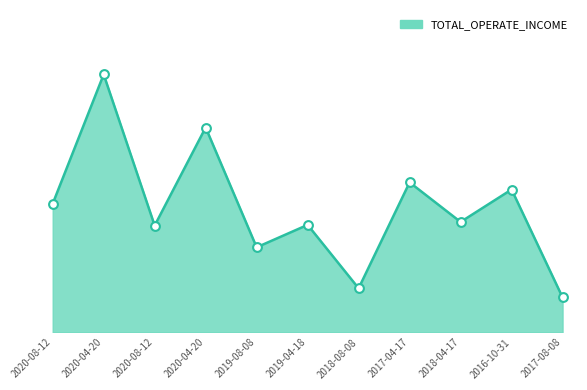

Which has a higher value, 2020-08-12 or 2019-04-18?

2020-08-12